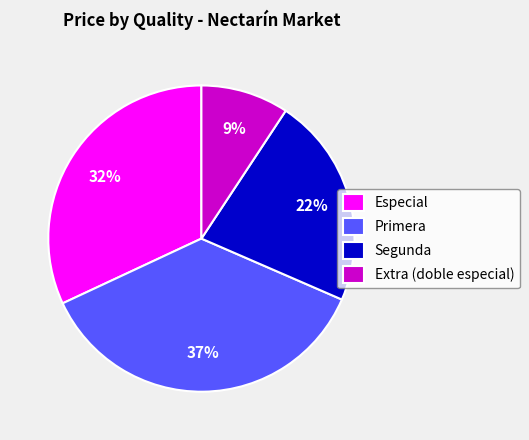

How many segments does this pie chart have?

4